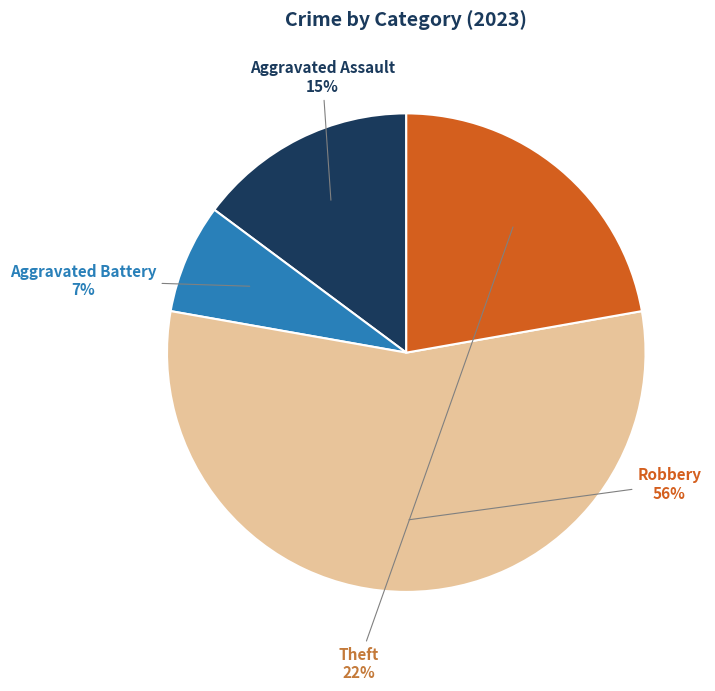

Rank the categories by value from lowest to highest.

Aggravated Battery, Aggravated Assault, Theft, Robbery